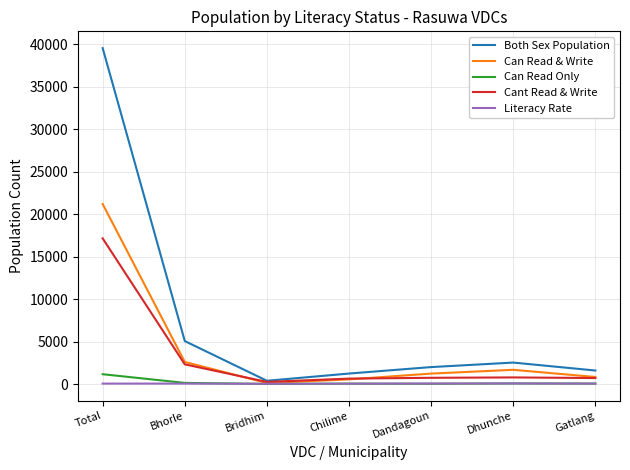

What is the lowest value of the Both Sex Population series?

384.0